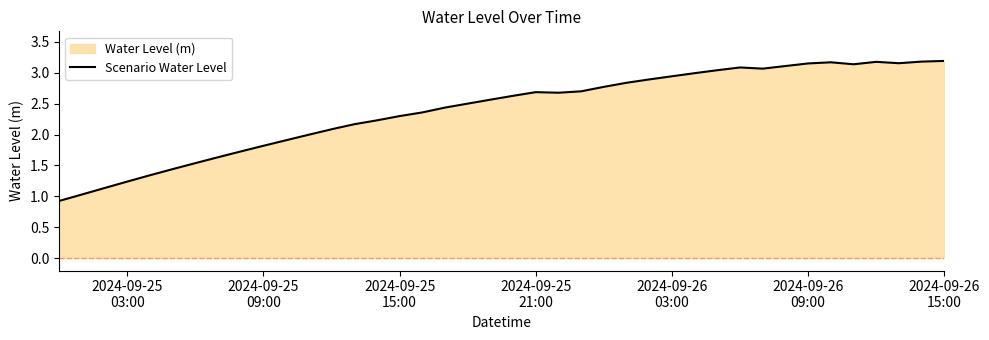

What is the smallest value displayed?

0.9